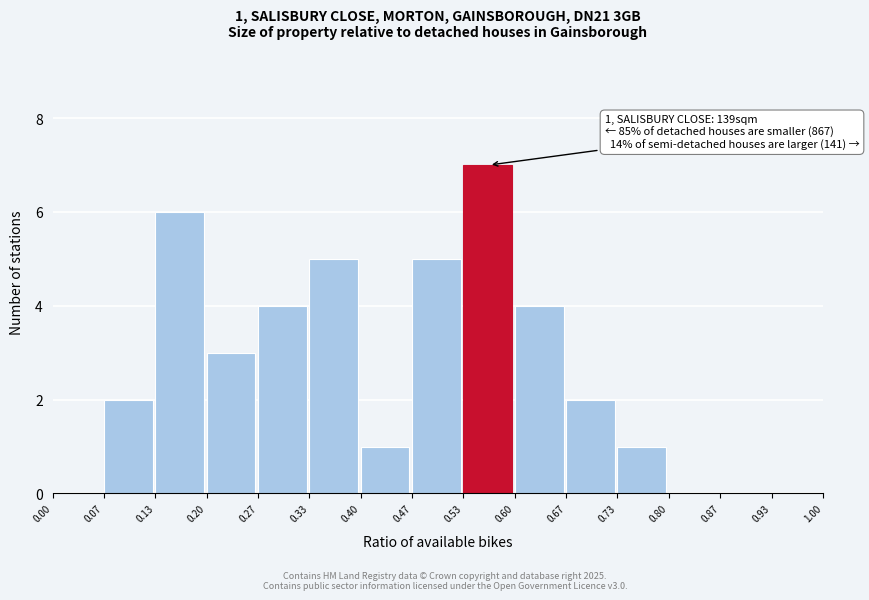

Which range on the x-axis has the tallest bar?

0.53 to 0.60